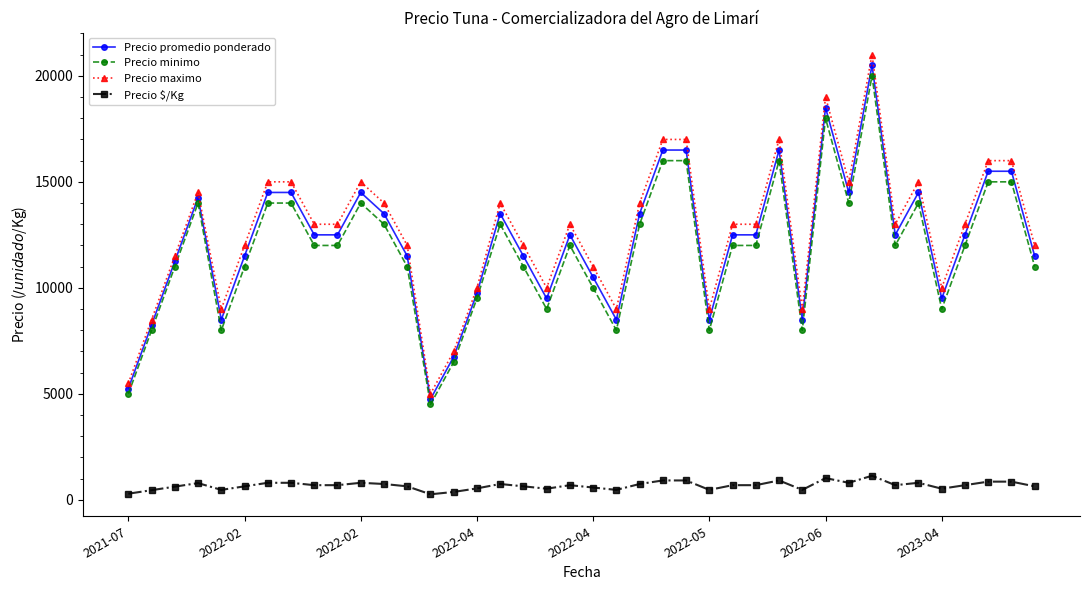

True or false: Precio maximo and Precio minimo cross at least once.

False